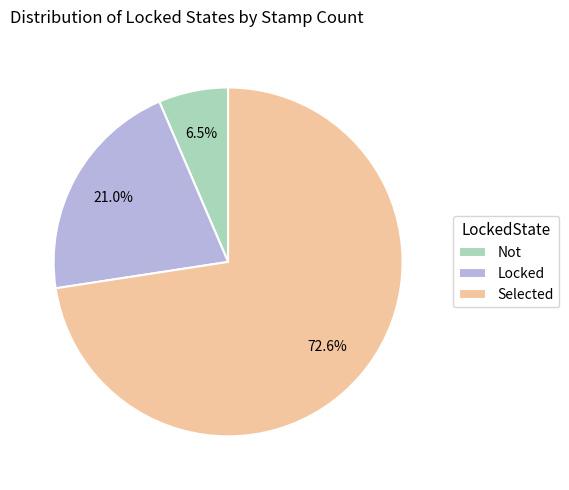

What is the largest slice in the pie chart?

Selected